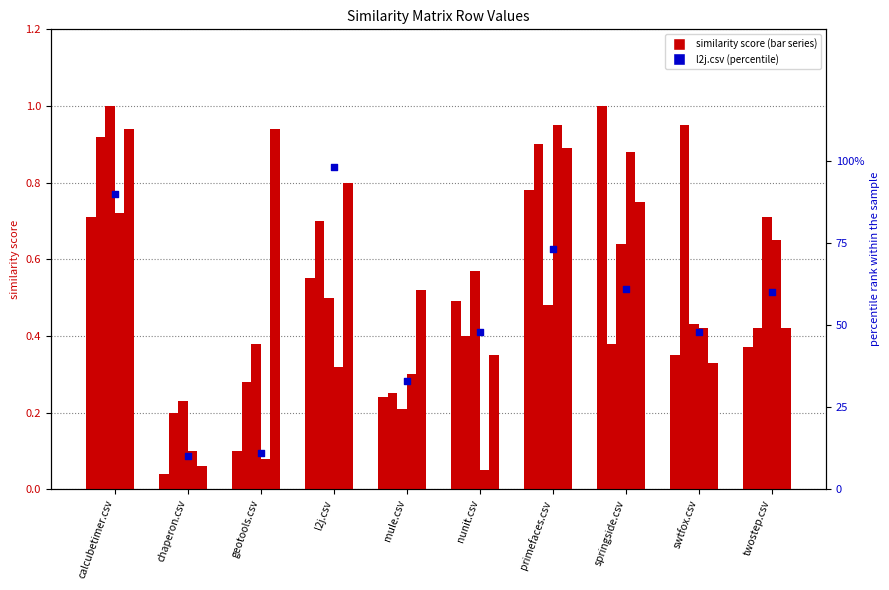

Which series contains the lowest Y value?

springside.csv